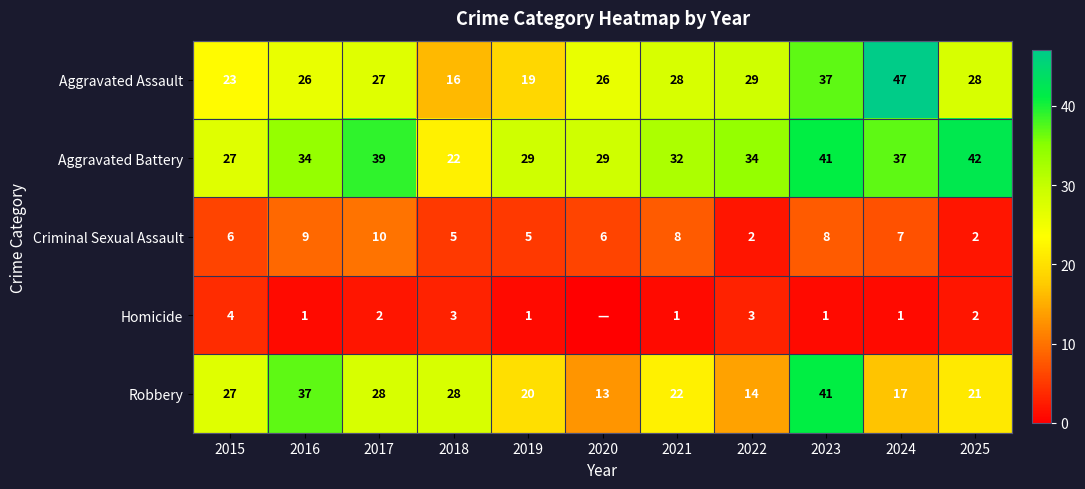

What is the difference between the highest and lowest values at 2020?

29